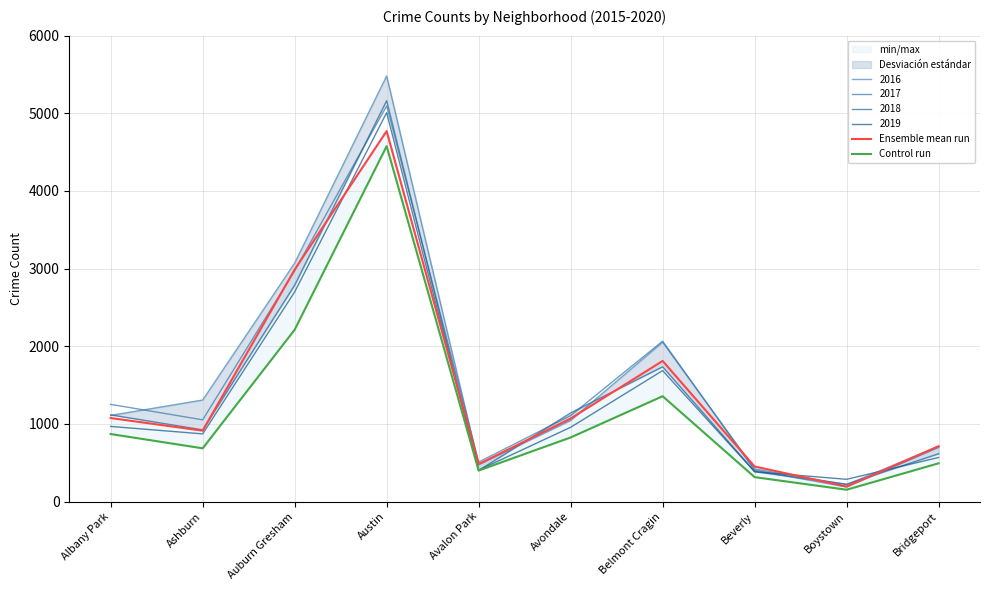

The Ensemble mean run series shows 194 at Boystown. True or false?

True